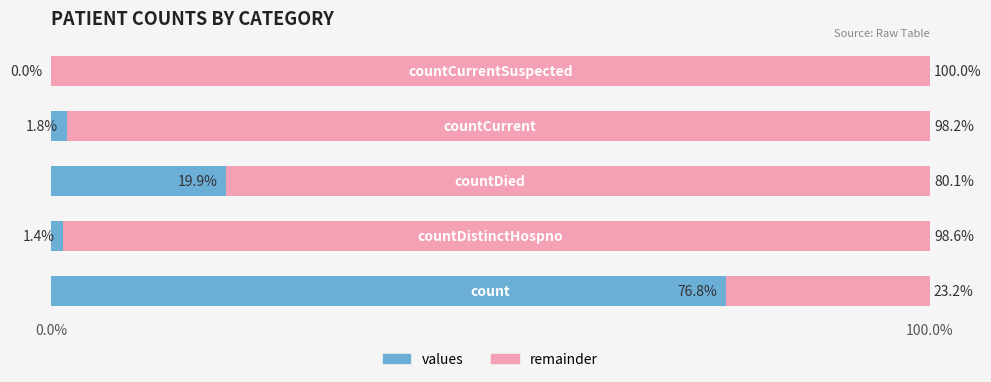

How many positive values does the values series have?

4